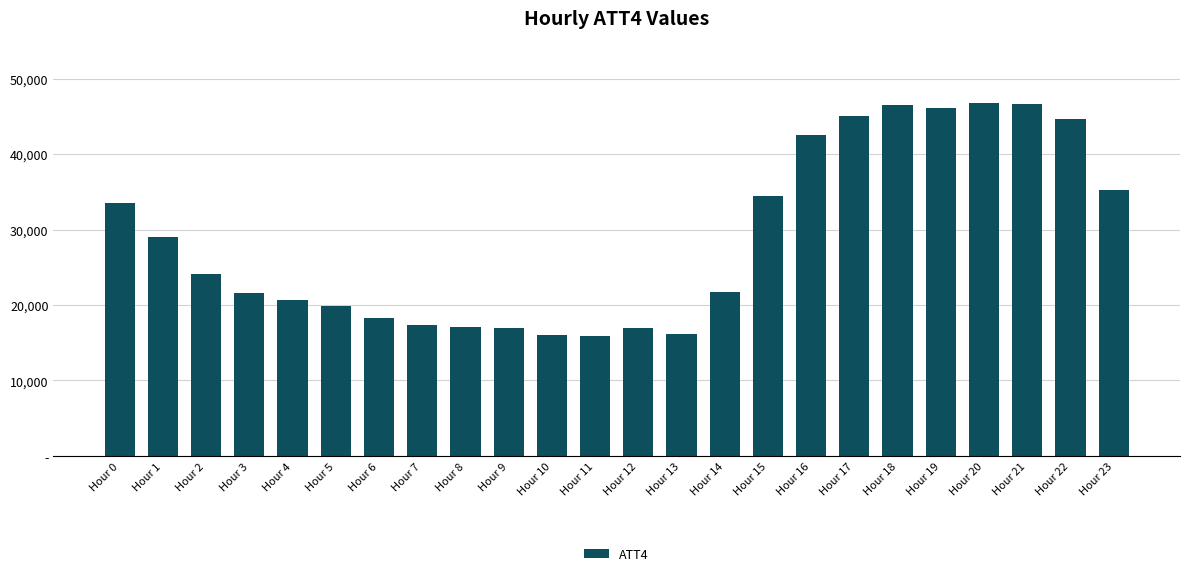

Where is the data nearest to the value 31350?

Hour 0